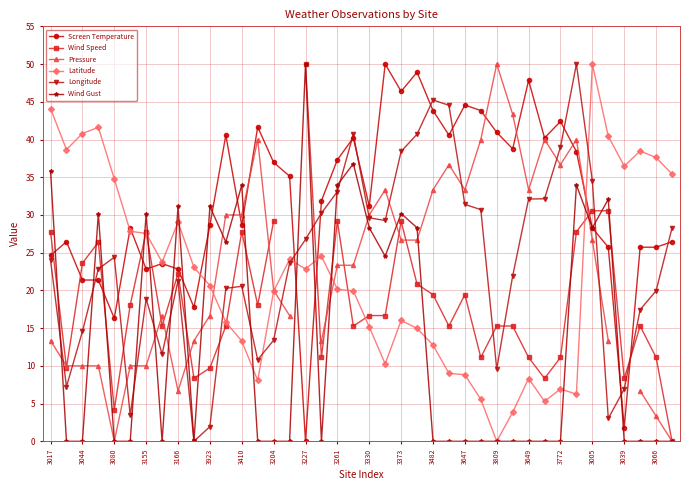

Which series has the widest spread of values?

Screen Temperature